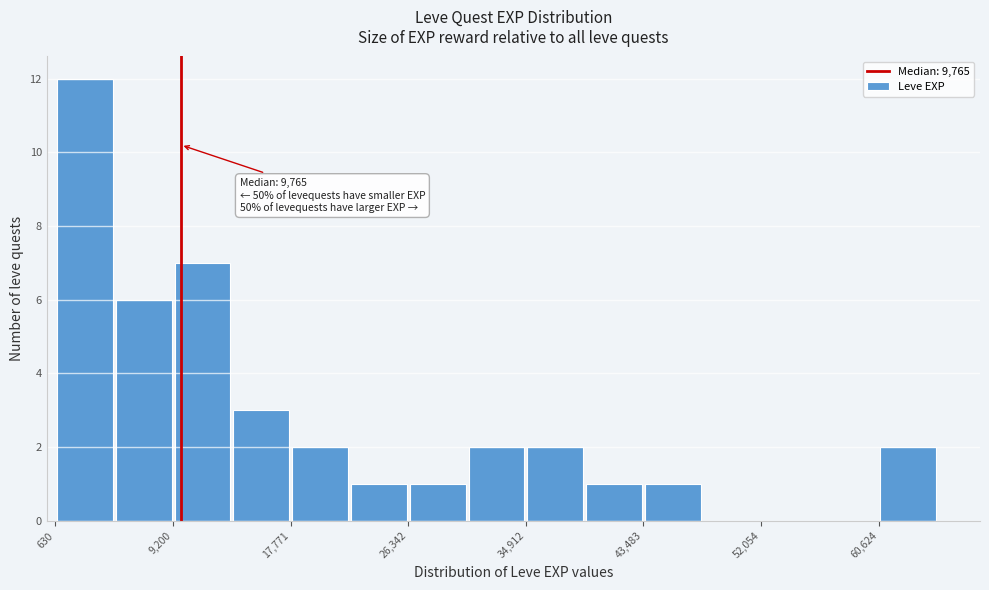

Which range on the x-axis has the tallest bar?

1000 to 5000